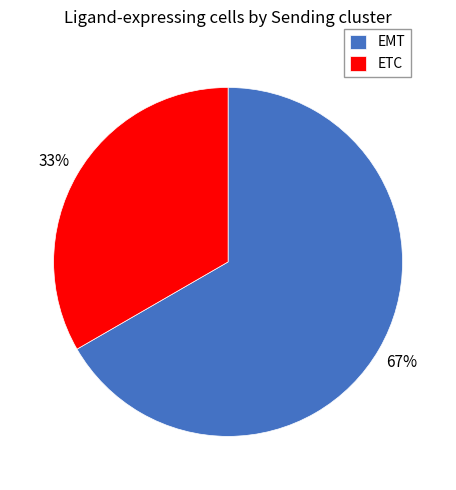

Which slice represents more than half of the pie?

EMT